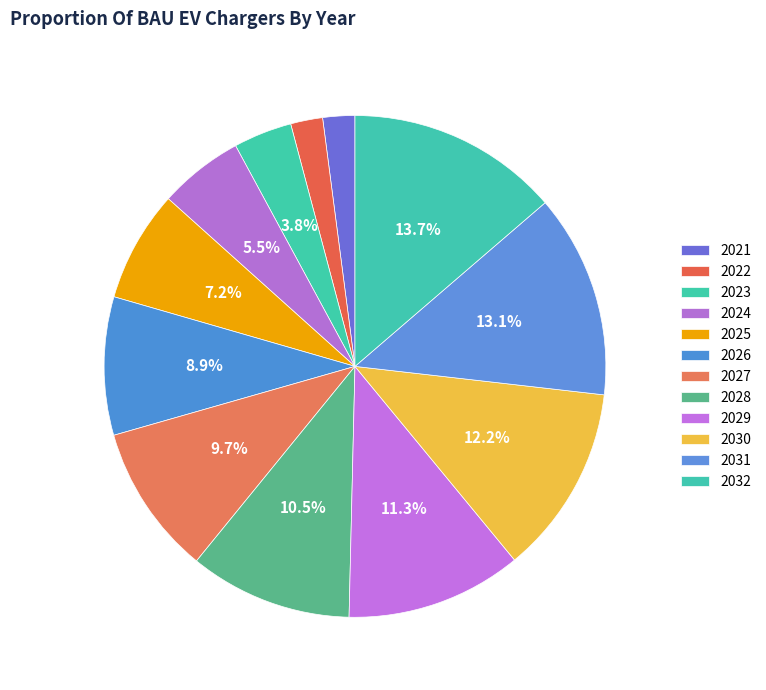

True or false: 2024 accounts for 15% of the total.

False